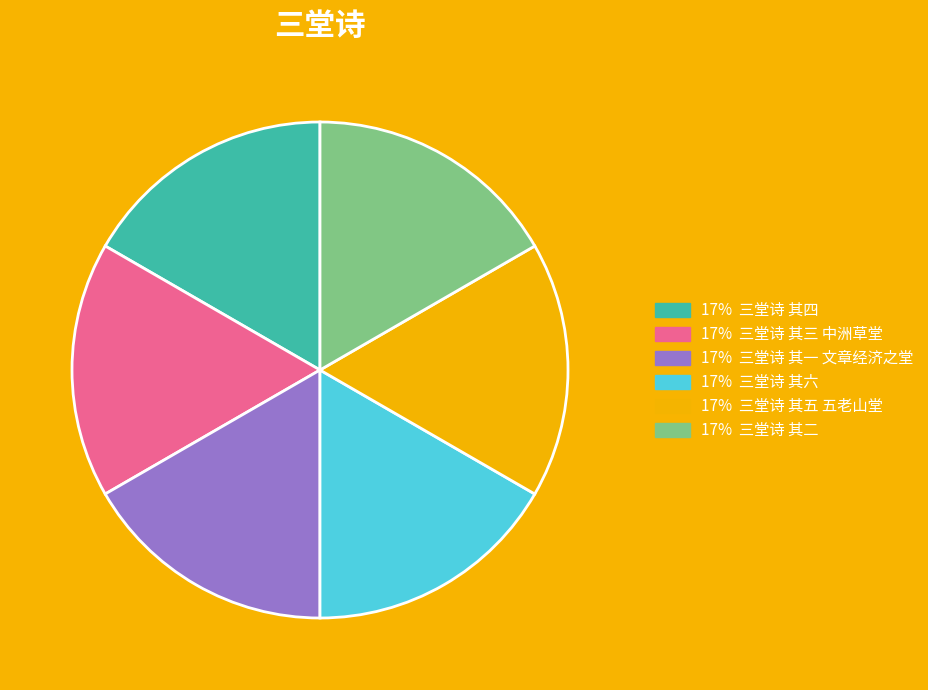

Does any single category account for the majority?

No